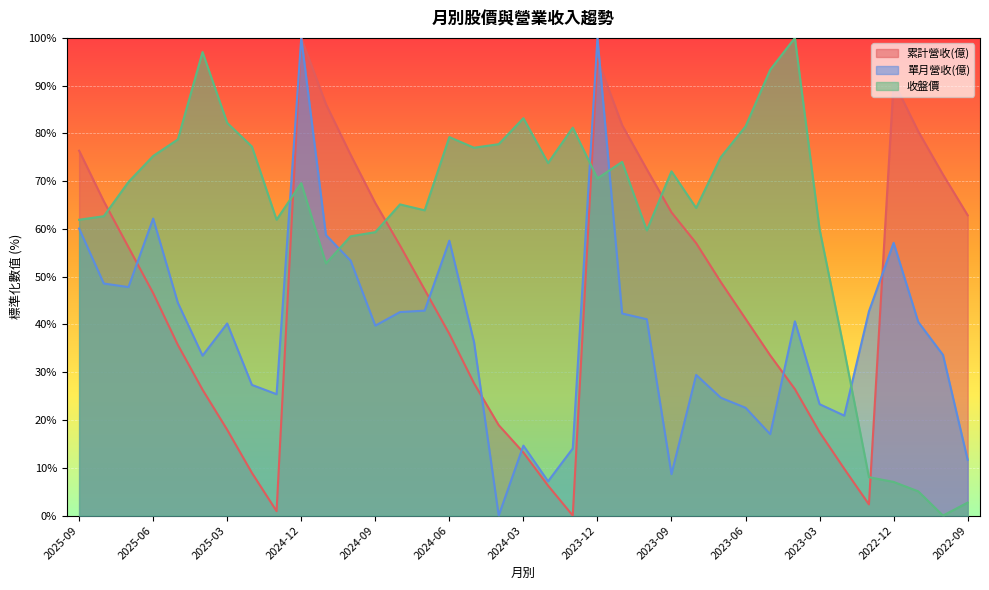

Reading left to right, list all the values displayed in this chart.

累計營收(億): 2025-09=76.4	2025-08=65.8	2025-07=56.2	2025-06=46.6	2025-05=35.7	2025-04=26.4	2025-03=18.0	2025-02=8.9	2025-01=0.9	2024-12=100.0	2024-11=86.1	2024-10=75.5	2024-09=65.4	2024-08=56.5	2024-07=47.3	2024-06=38.0	2024-05=27.7	2024-04=18.9	2024-03=13.2	2024-02=6.3	2024-01=0.0	2023-12=95.6	2023-11=81.7	2023-10=72.5	2023-09=63.5	2023-08=57.0	2023-07=48.9	2023-06=41.2	2023-05=33.5	2023-04=26.5	2023-03=17.5	2023-02=9.8	2023-01=2.3	2022-12=90.9	2022-11=80.4	2022-10=71.4	2022-09=62.9
單月營收(億): 2025-09=60.1	2025-08=48.6	2025-07=47.8	2025-06=62.2	2025-05=44.5	2025-04=33.5	2025-03=40.2	2025-02=27.4	2025-01=25.4	2024-12=100.0	2024-11=58.7	2024-10=53.4	2024-09=39.8	2024-08=42.6	2024-07=42.9	2024-06=57.5	2024-05=36.3	2024-04=0.0	2024-03=14.6	2024-02=7.2	2024-01=14.1	2023-12=100.0	2023-11=42.3	2023-10=41.1	2023-09=8.7	2023-08=29.4	2023-07=24.7	2023-06=22.6	2023-05=17.0	2023-04=40.7	2023-03=23.3	2023-02=20.9	2023-01=42.8	2022-12=57.1	2022-11=40.5	2022-10=33.6	2022-09=11.7
收盤價: 2025-09=61.9	2025-08=62.7	2025-07=69.8	2025-06=75.3	2025-05=78.7	2025-04=97.0	2025-03=82.2	2025-02=77.3	2025-01=61.9	2024-12=69.6	2024-11=52.8	2024-10=58.5	2024-09=59.3	2024-08=65.1	2024-07=63.9	2024-06=79.2	2024-05=77.0	2024-04=77.8	2024-03=83.2	2024-02=73.8	2024-01=81.2	2023-12=70.6	2023-11=74.0	2023-10=59.7	2023-09=72.1	2023-08=64.4	2023-07=75.0	2023-06=81.5	2023-05=93.3	2023-04=100.0	2023-03=60.0	2023-02=34.6	2023-01=8.0	2022-12=7.0	2022-11=5.1	2022-10=0.0	2022-09=2.7